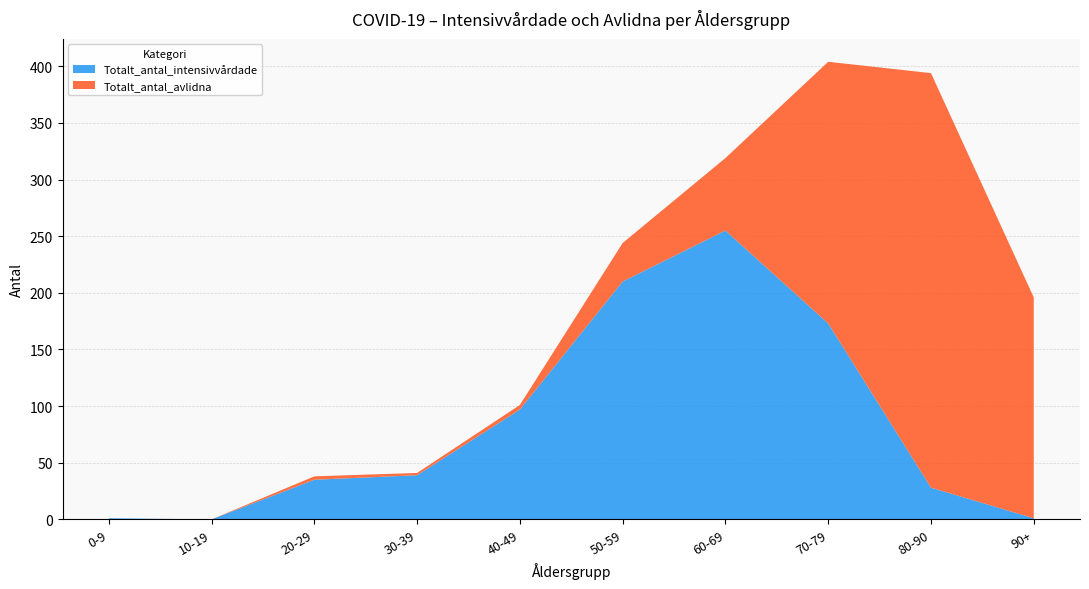

Reading right to left, what are all the values shown in this chart?

Totalt_antal_intensivvårdade: 1	28	173	255	210	97	39	35	0	1
Totalt_antal_avlidna: 195	366	231	64	34	4	2	3	0	0